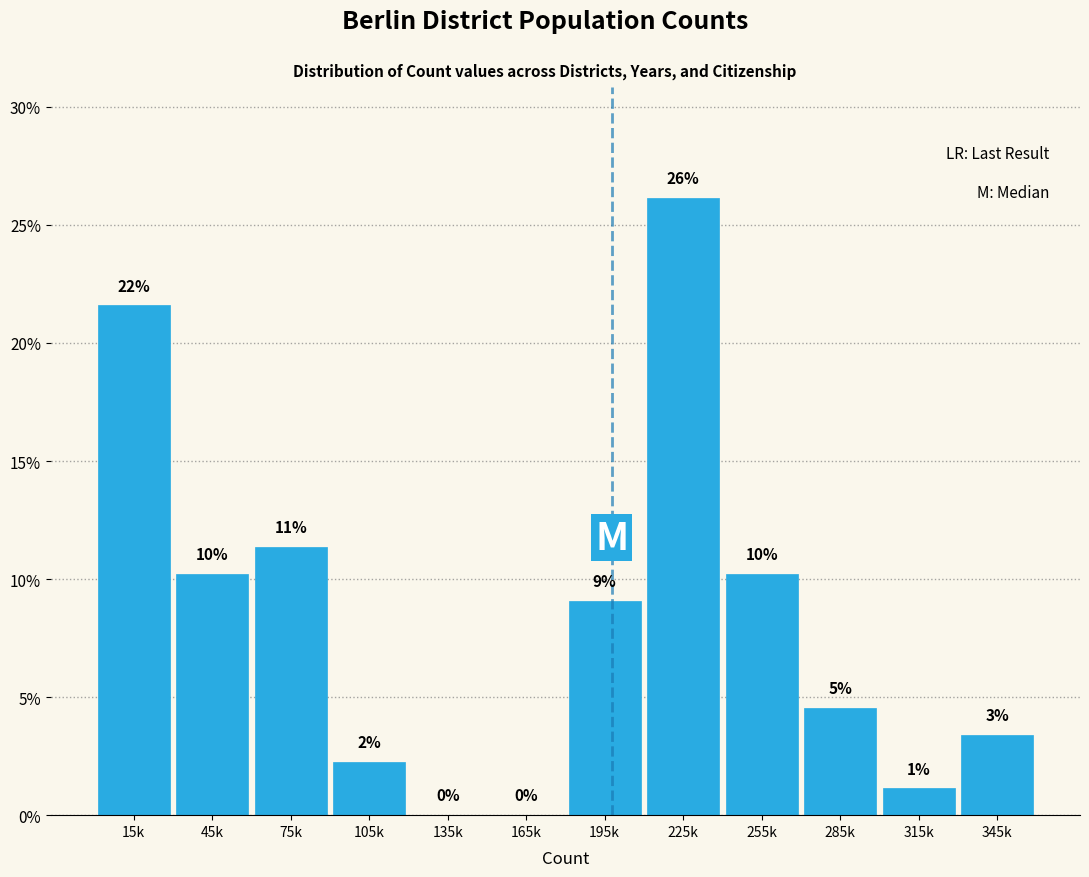

Are the bars horizontal?

No